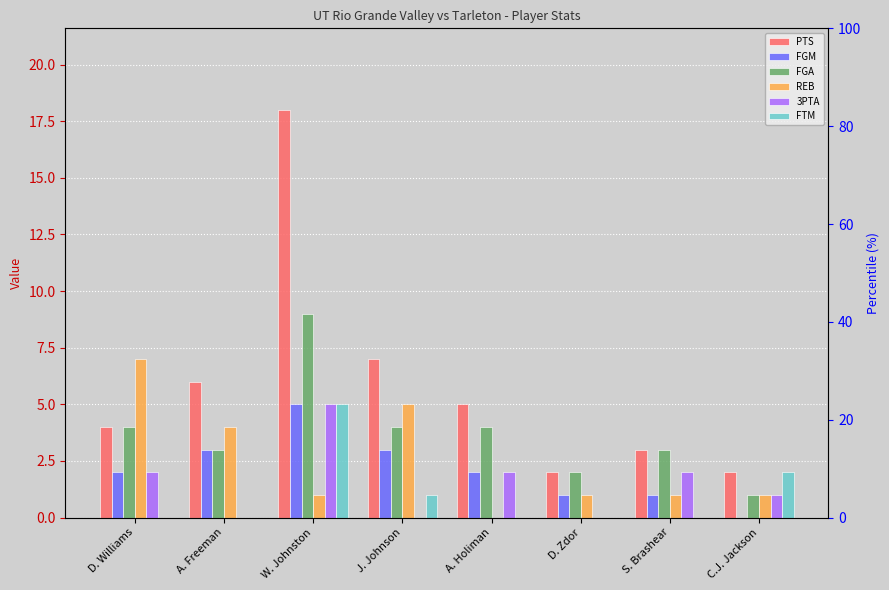

Are the bars grouped side by side (vs. stacked)?

Yes